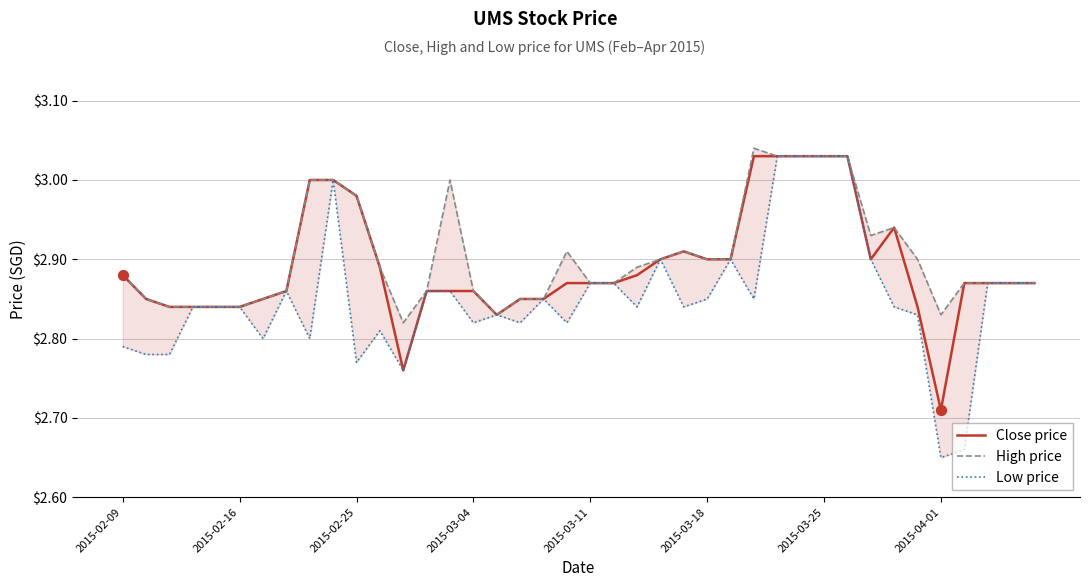

What are all the series names shown in the legend?

Close price, High price, Low price